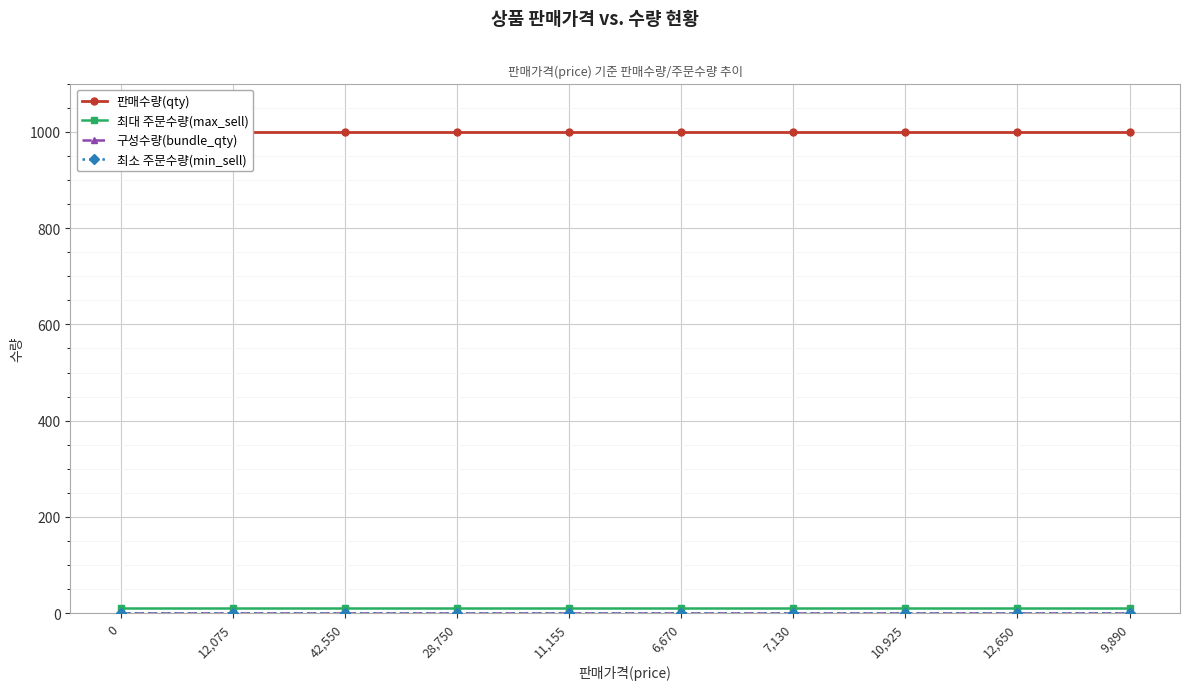

The 판매수량(qty) series shows 1000 at 9,890. True or false?

True